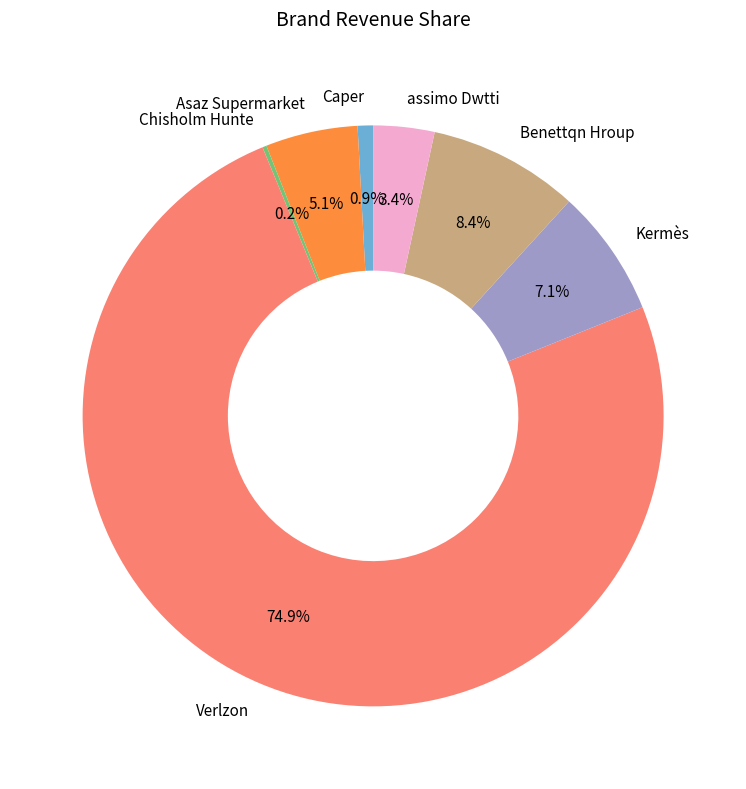

Does Kermès represent more than half of the total?

No